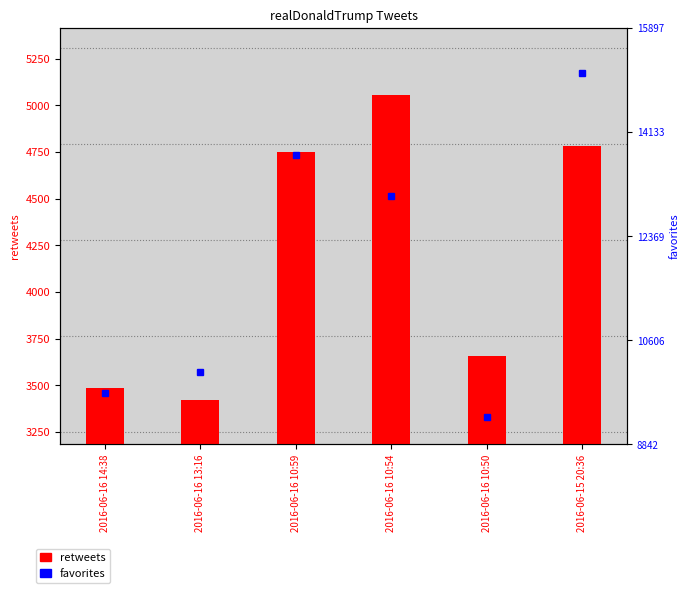

What is the total value across all series at 2016-06-16 14:38?

13195